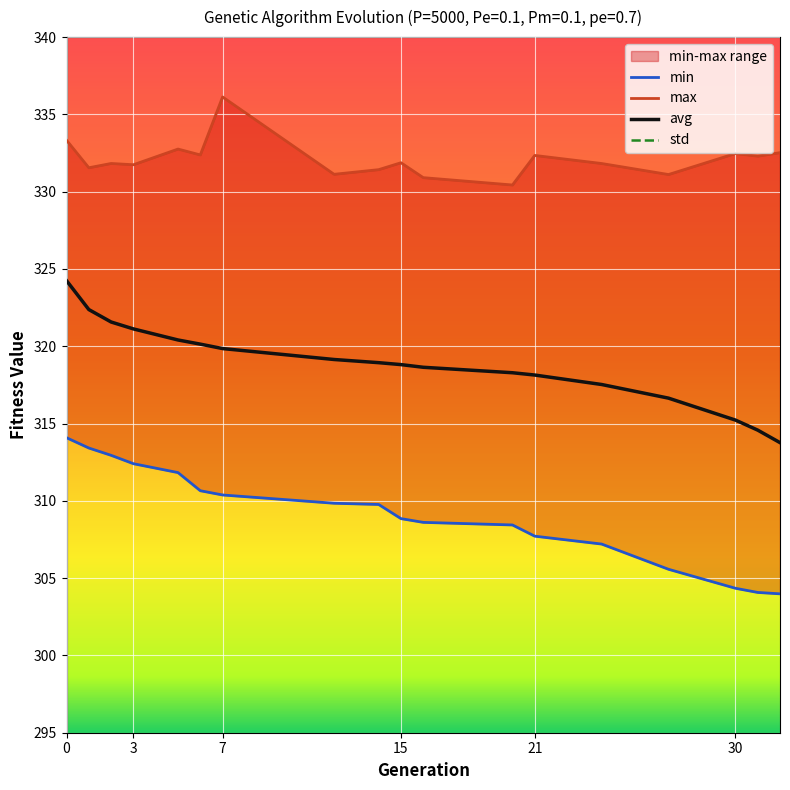

Reading right to left, what are all the values shown in this chart?

min: 304.0	304.1	304.3	305.6	307.2	307.7	308.4	308.6	308.9	309.8	309.8	310.4	310.7	311.8	312.4	312.9	313.4	314.1
max: 332.5	332.3	332.5	331.1	331.8	332.3	330.4	330.9	331.9	331.4	331.1	336.1	332.4	332.8	331.7	331.8	331.5	333.3
avg: 313.8	314.6	315.2	316.6	317.5	318.1	318.3	318.6	318.8	318.9	319.1	319.9	320.1	320.4	321.1	321.6	322.4	324.2
std: 4.5	4.4	4.3	4.0	3.8	3.7	3.6	3.5	3.5	3.4	3.5	3.3	3.2	3.1	3.0	2.8	2.6	2.6